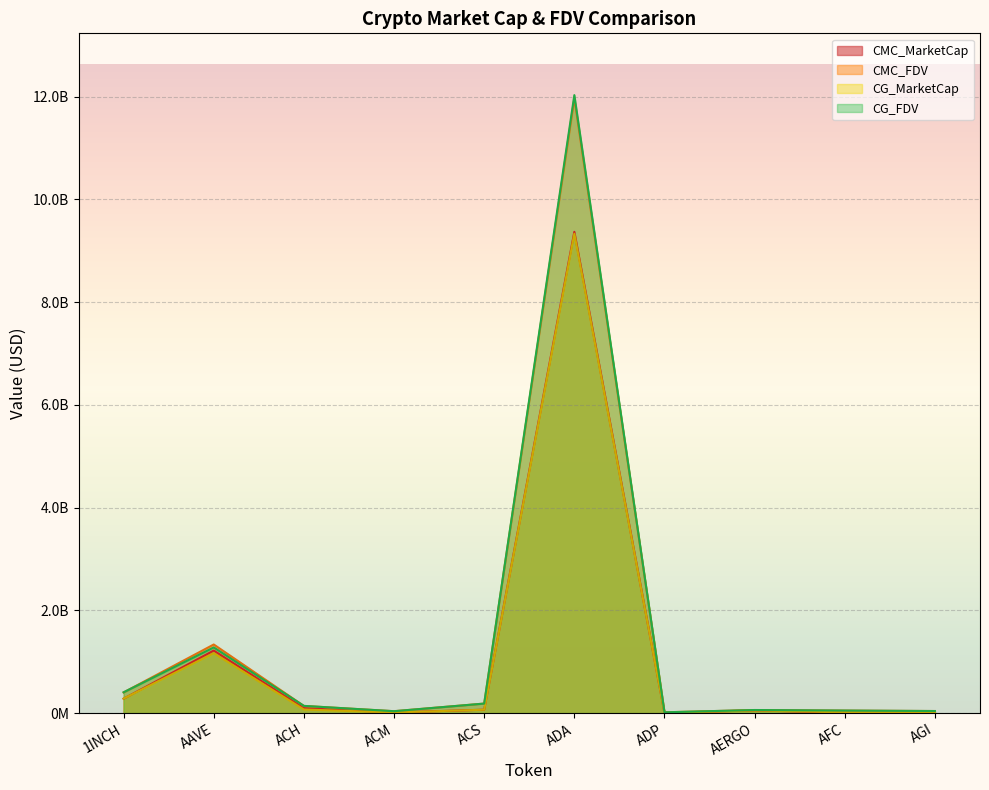

True or false: CMC_FDV has more than 2 interior local peaks.

True